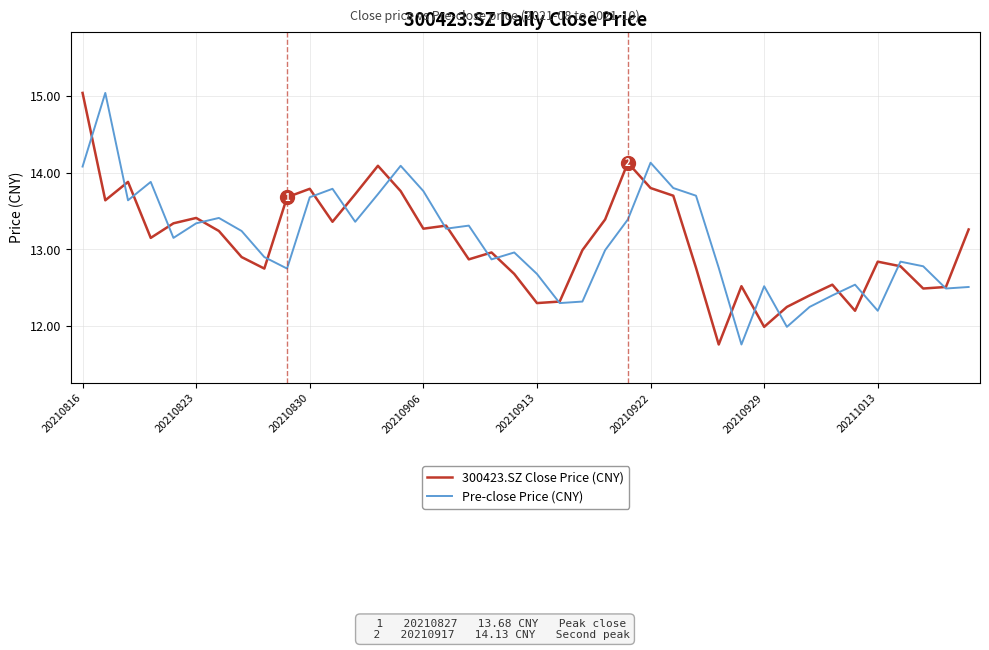

True or false: Pre-close Price (CNY) and 300423.SZ Close Price (CNY) cross at least once.

True